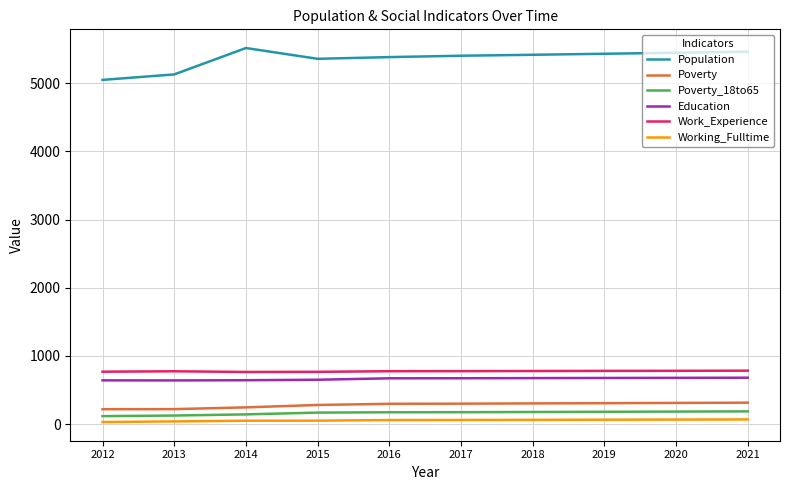

What is the minimum value for Work_Experience?

765